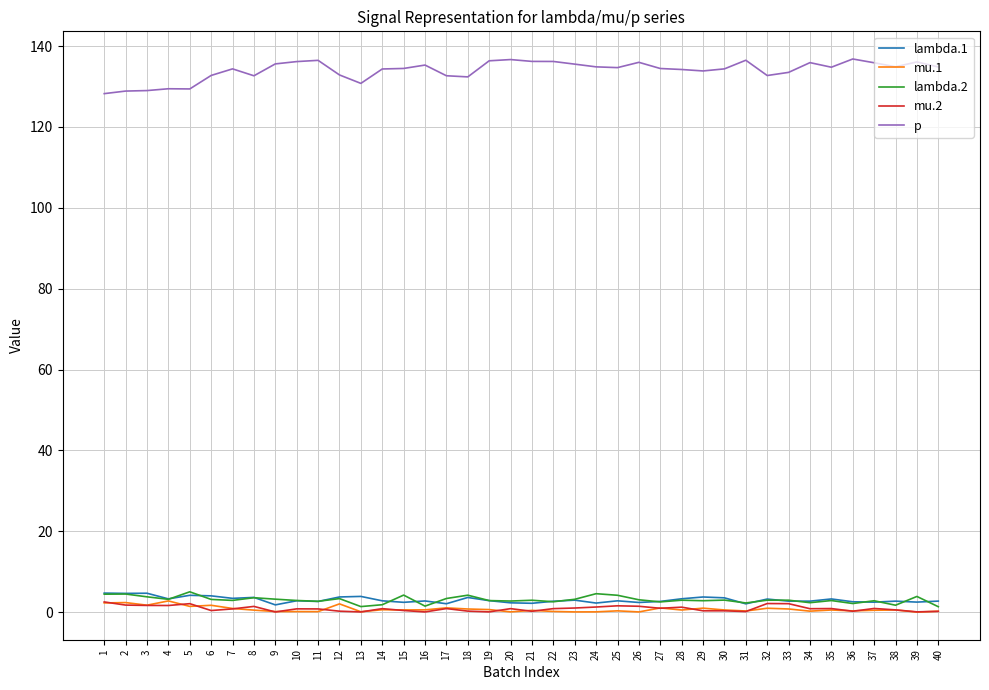

True or false: p has a value of 134.5 at 27.

True